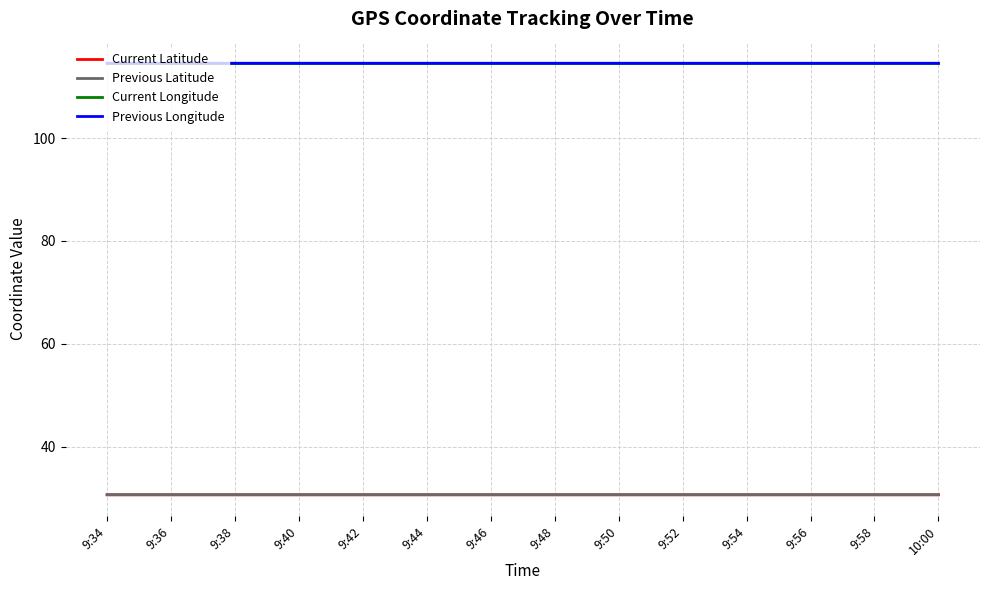

True or false: Previous Longitude and Previous Latitude cross at least once.

False